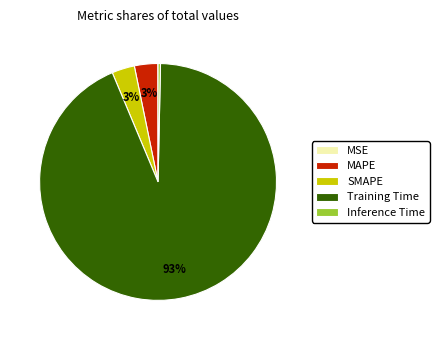

Which category accounts for the majority?

Training Time